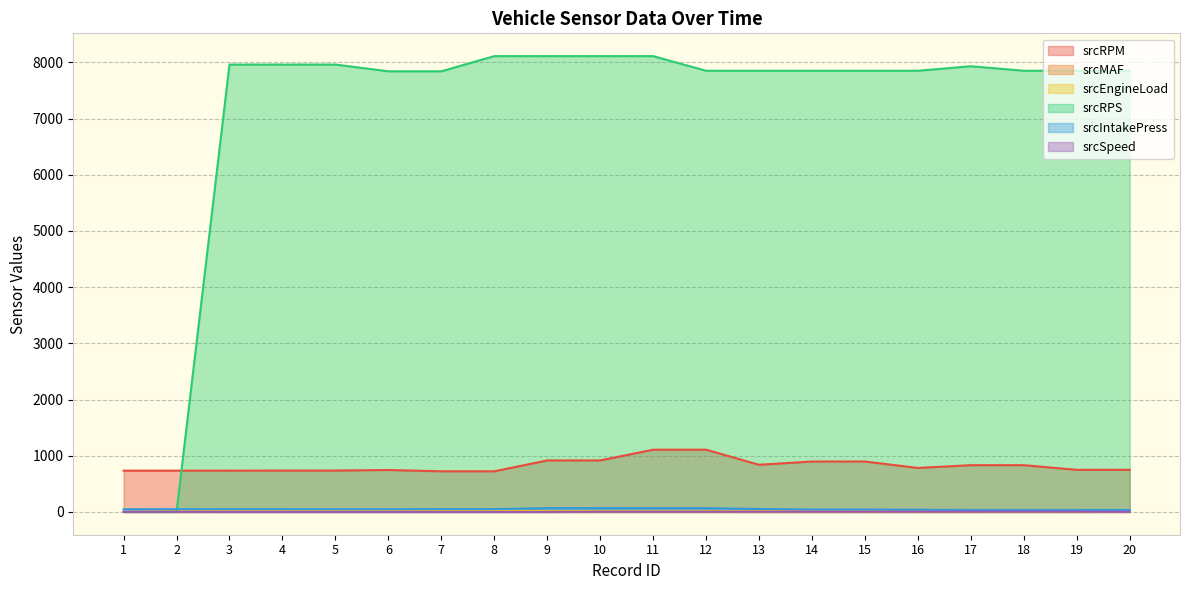

At how many categories does at least one series exceed 2672?

18